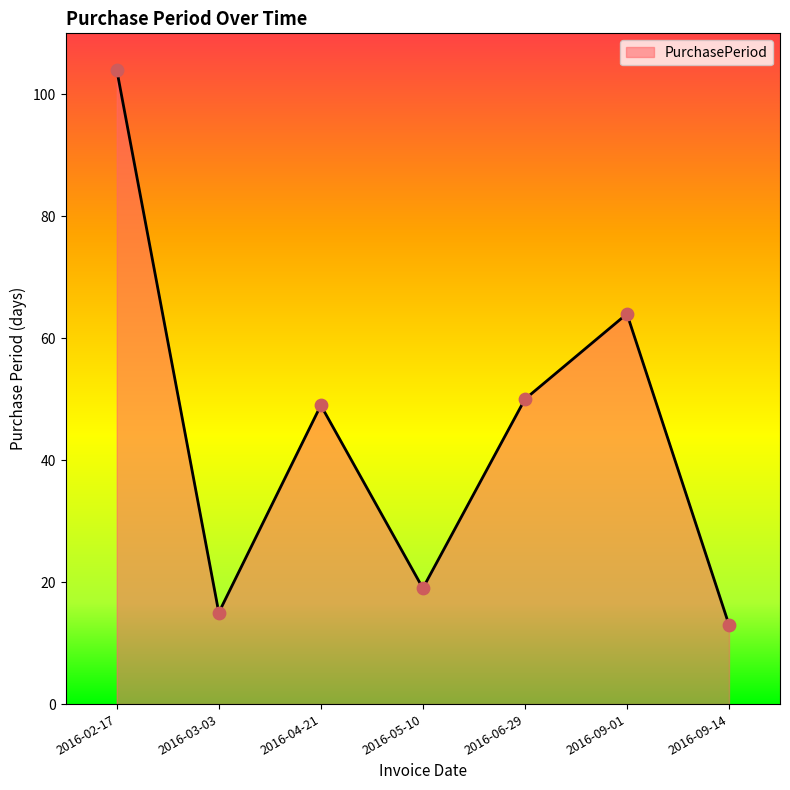

Approximately how many times larger is the value at 2016-05-10 compared to 2016-02-17?

0.2